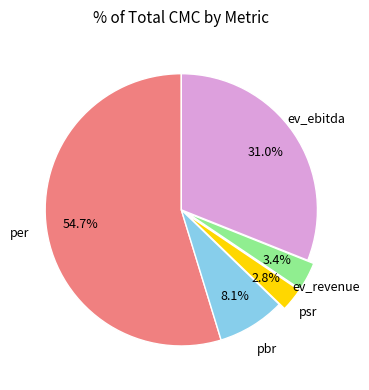

What portion of the pie excludes ev_revenue?

96.6%